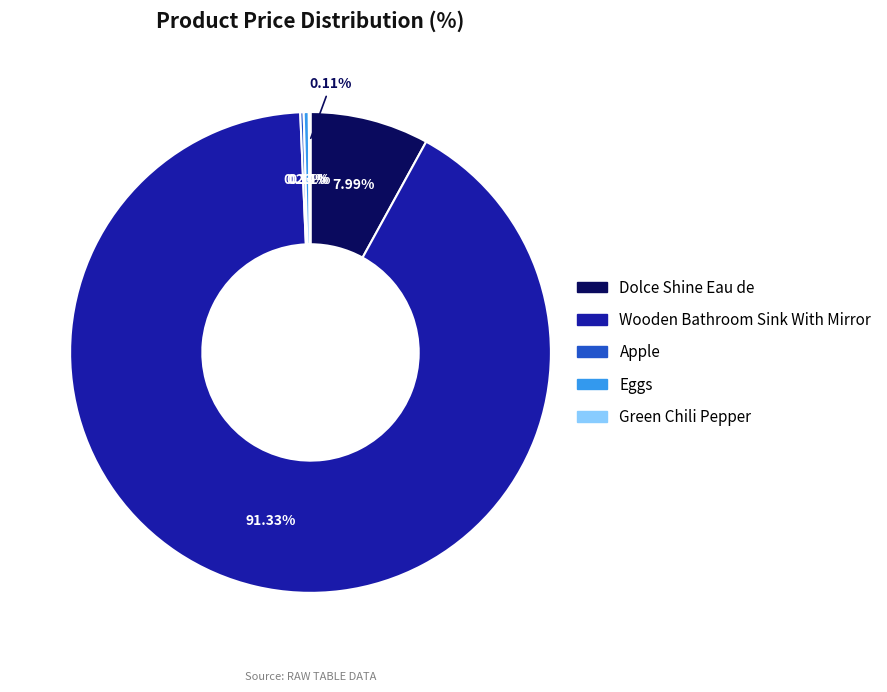

Which slice is the smallest?

Green Chili Pepper